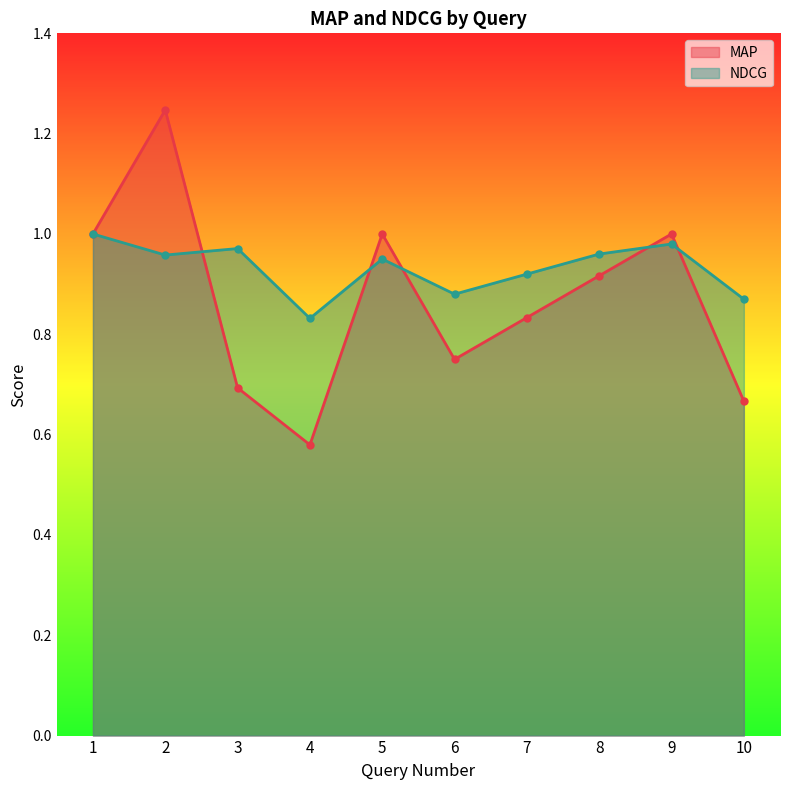

What is the total value across all series at 10?

1.5